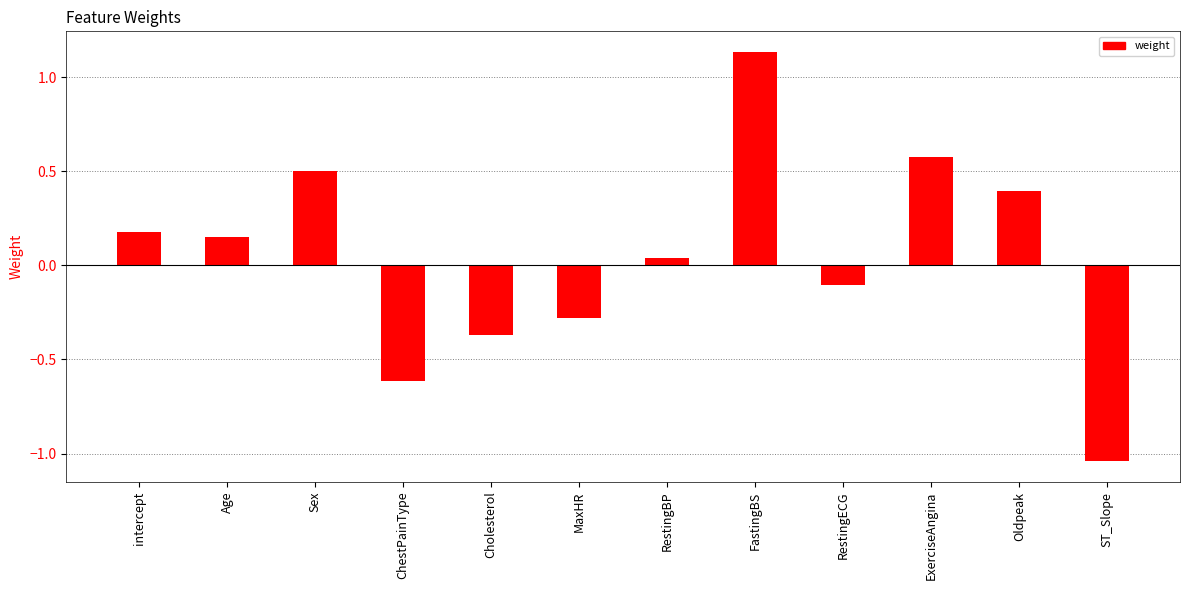

Rank the categories by value from lowest to highest.

ST_Slope, ChestPainType, Cholesterol, MaxHR, RestingECG, RestingBP, Age, intercept, Oldpeak, Sex, ExerciseAngina, FastingBS